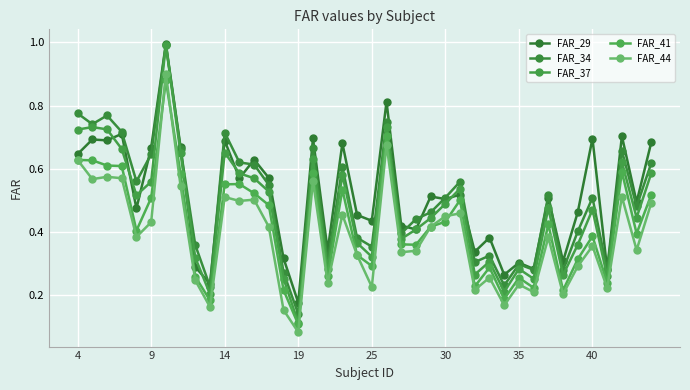

Which label corresponds to the smallest value in the chart?

19